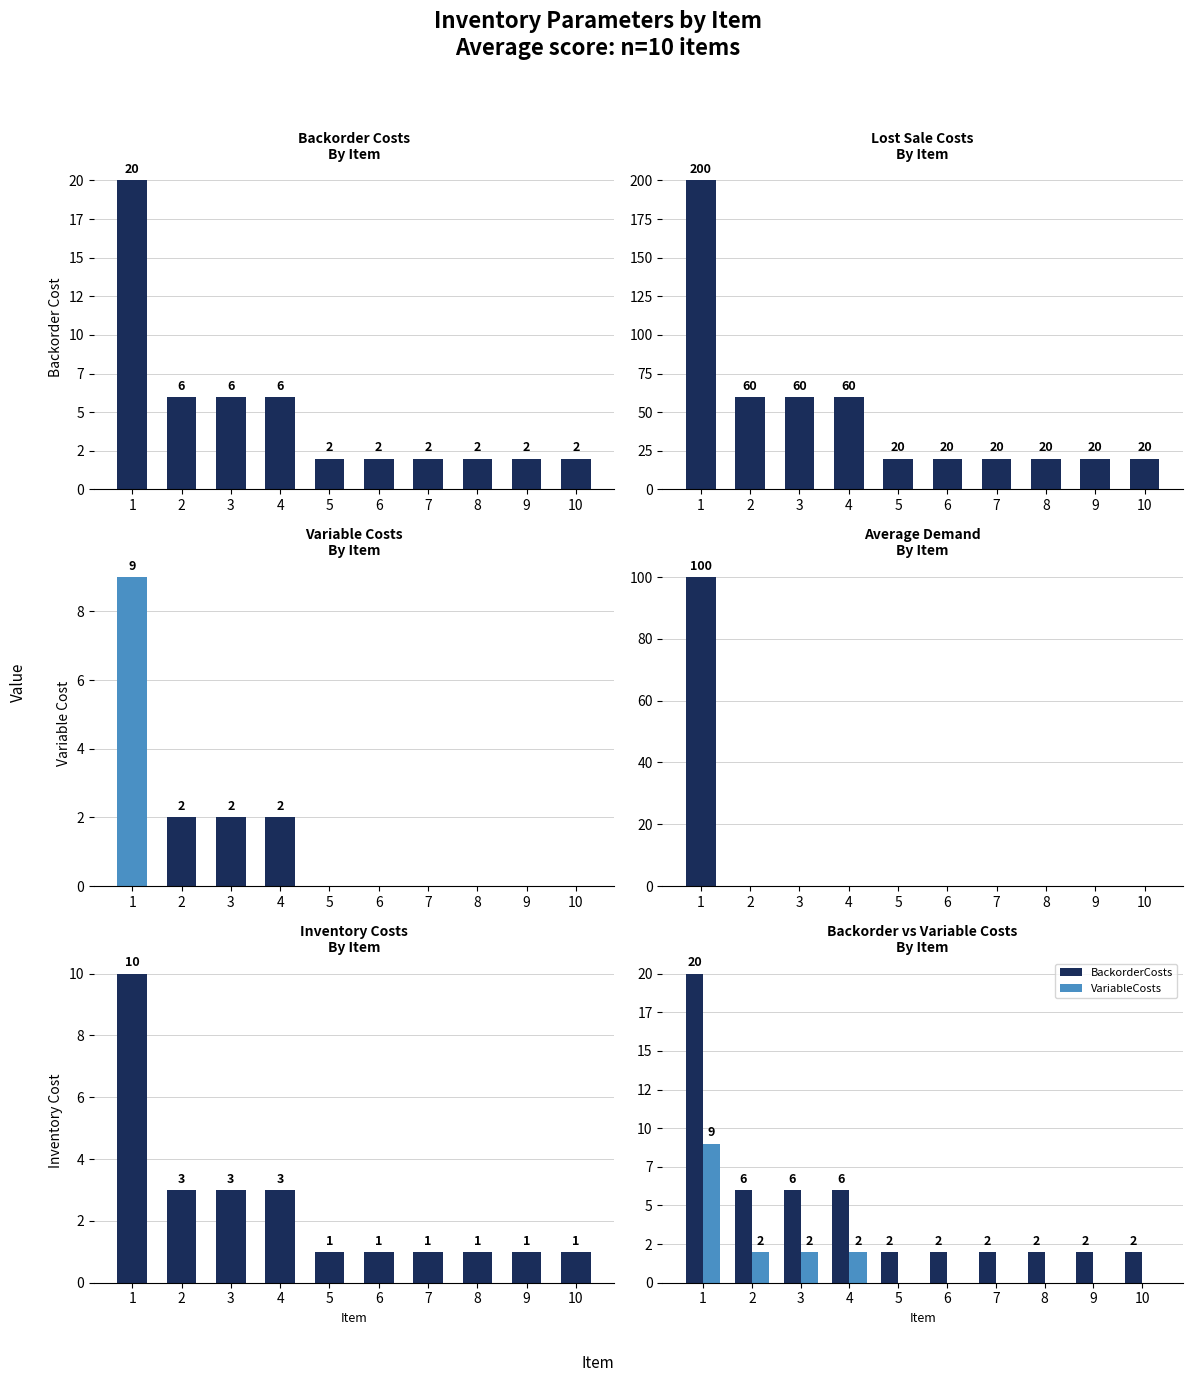

At which category is the sum across all series the highest?

1